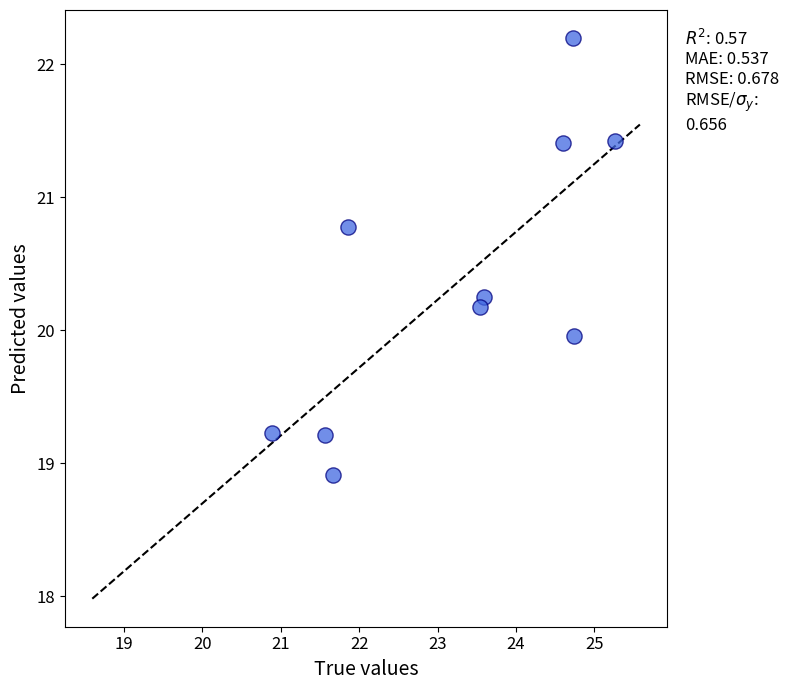

What is the average X value?

23.2